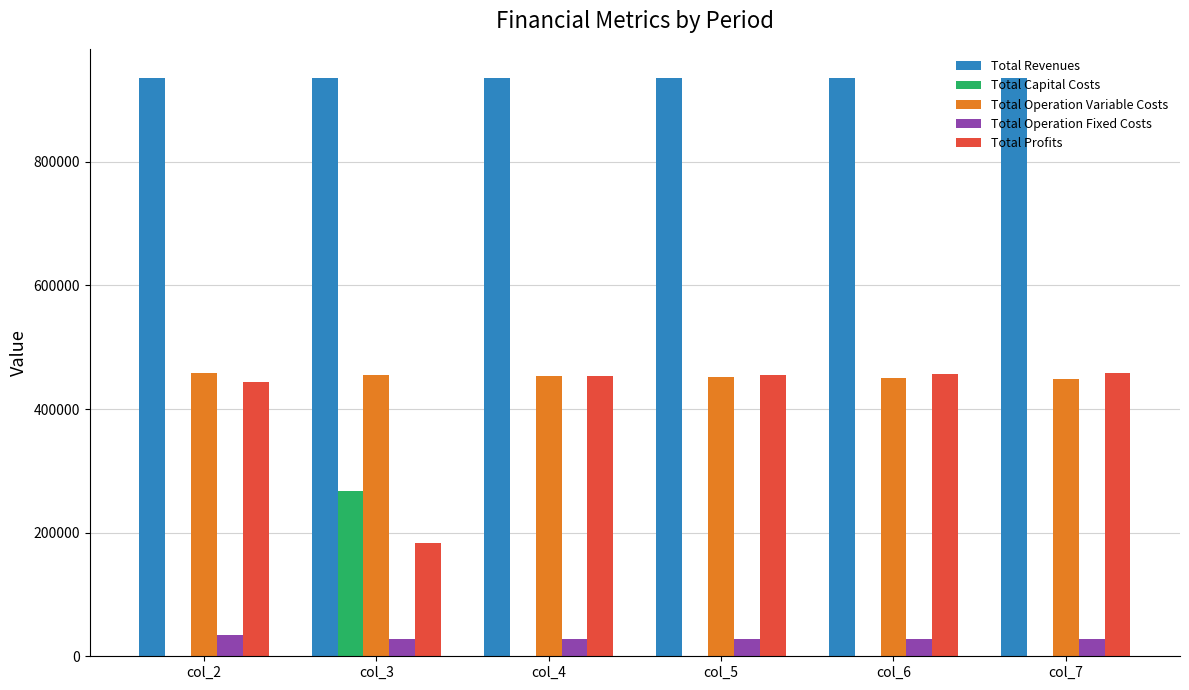

The Total Revenues series shows 935168.6 at col_6. True or false?

True